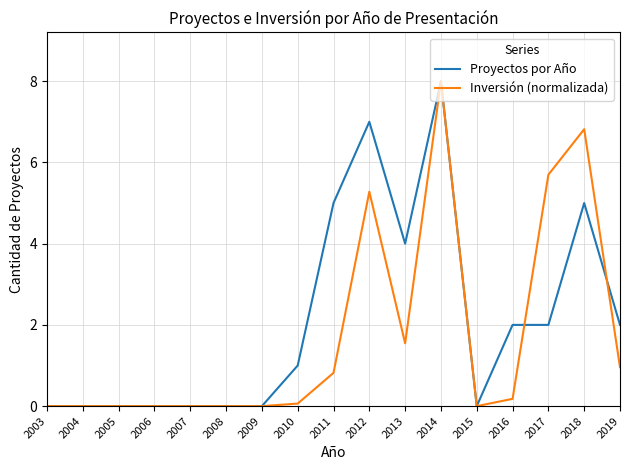

The value of Proyectos por Año at 2004 is 0.0. True or false?

True